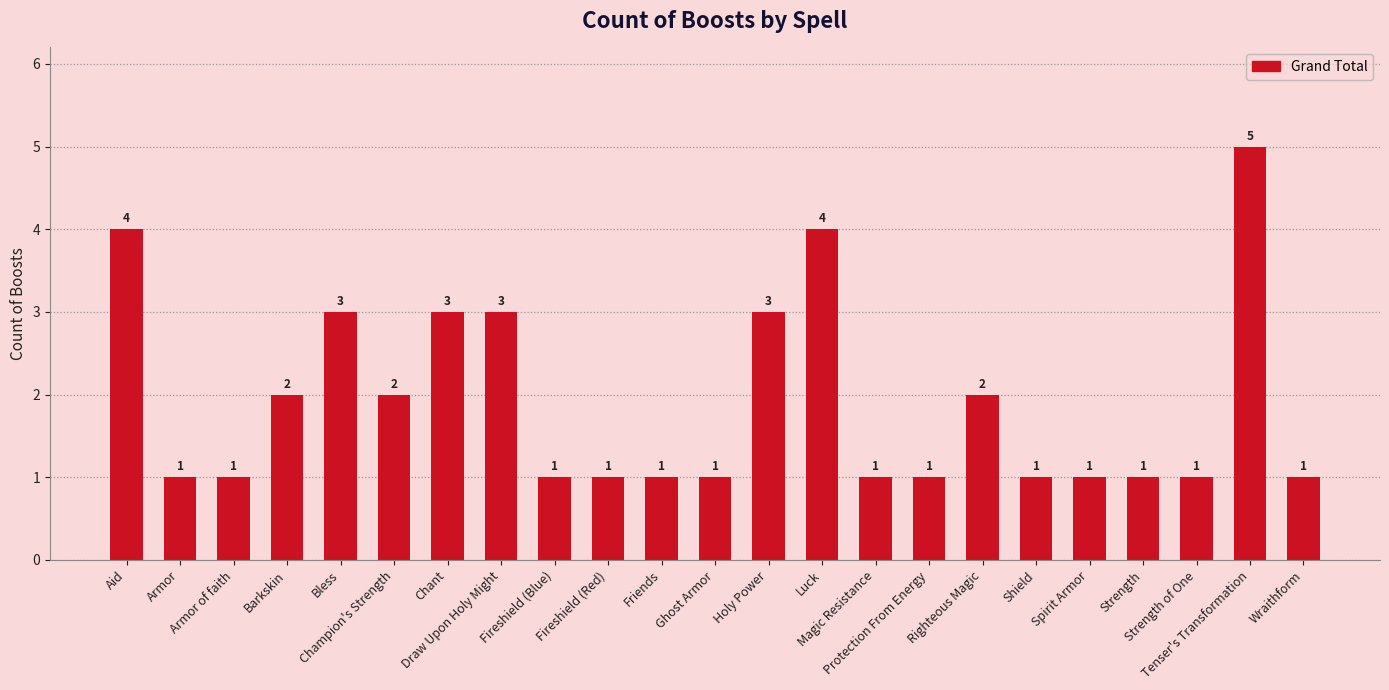

Approximately how many times larger is the value at Aid compared to Strength of One?

4.0